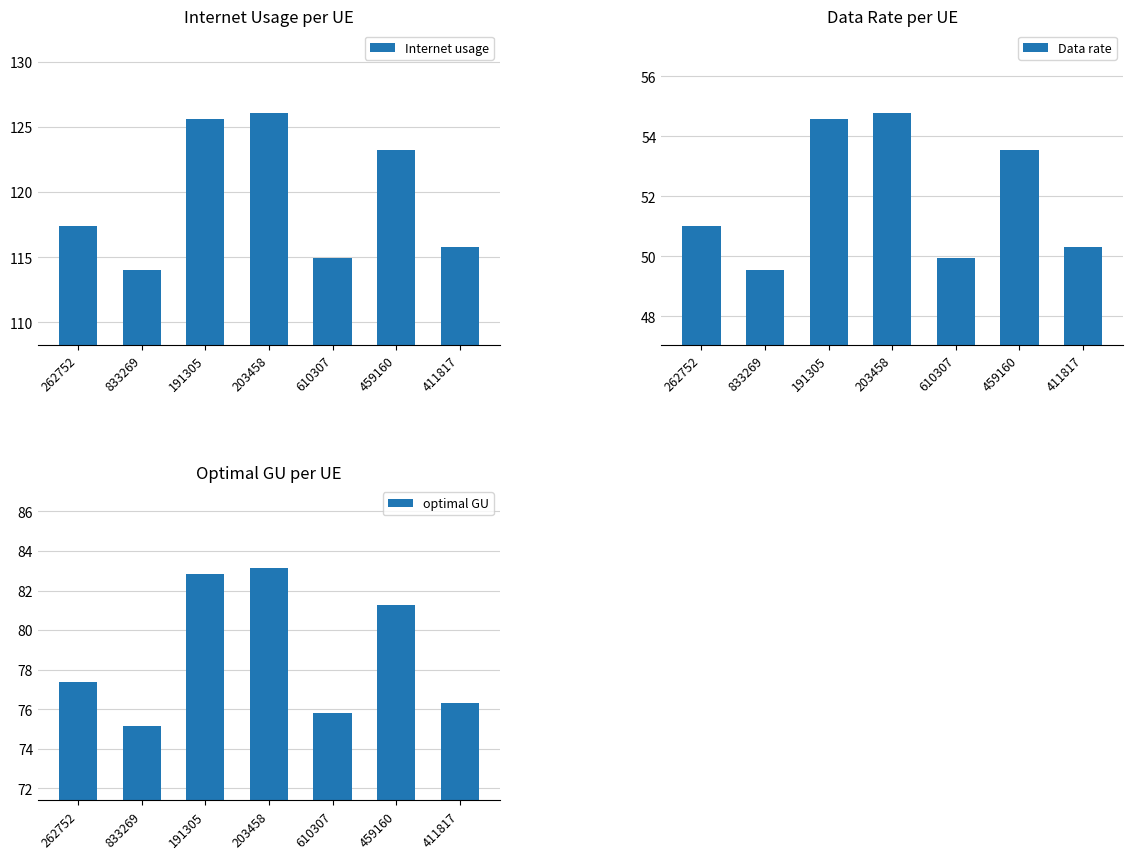

What is the label of the 7th bar from the right?

262752